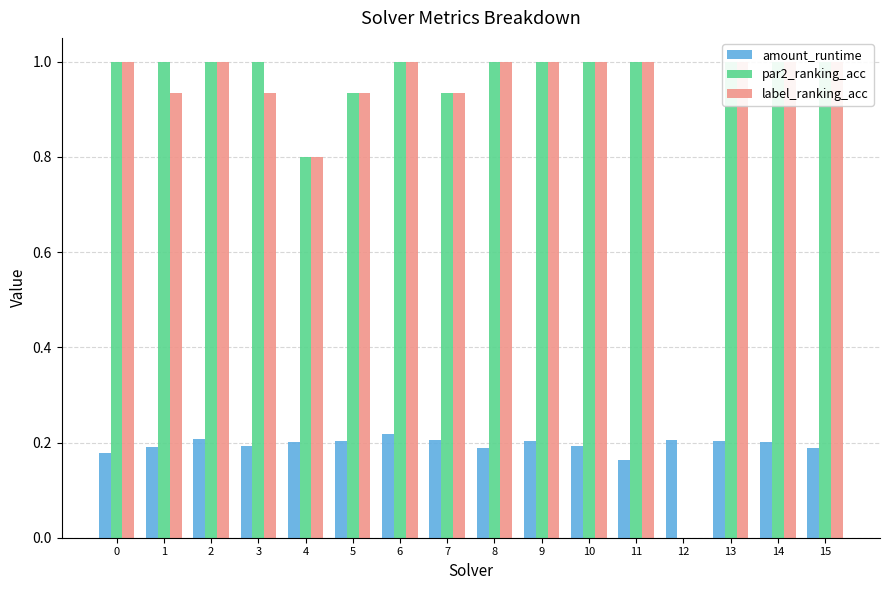

The value of label_ranking_acc at 4 is 0.8. True or false?

True